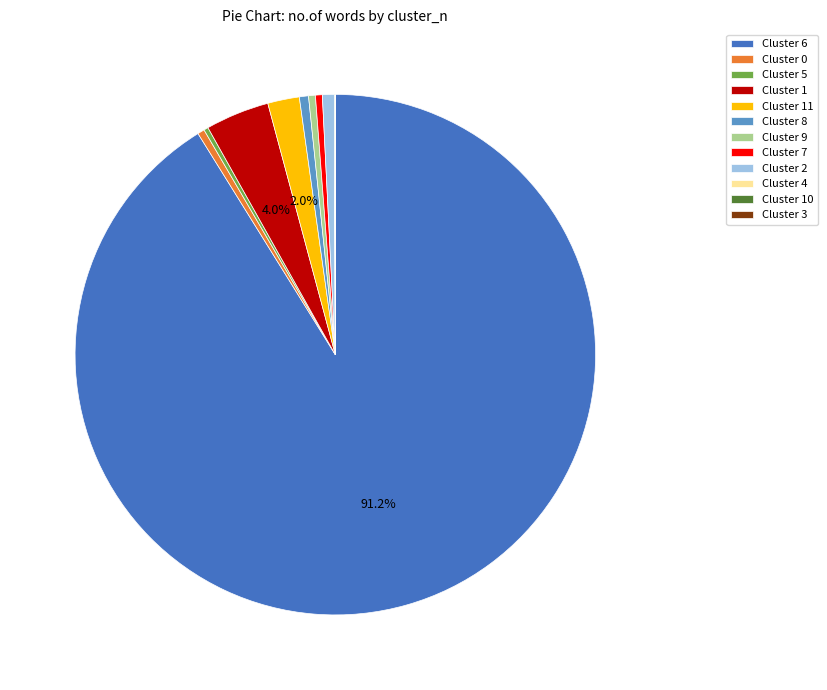

Which category has the biggest portion of the pie?

Cluster 6